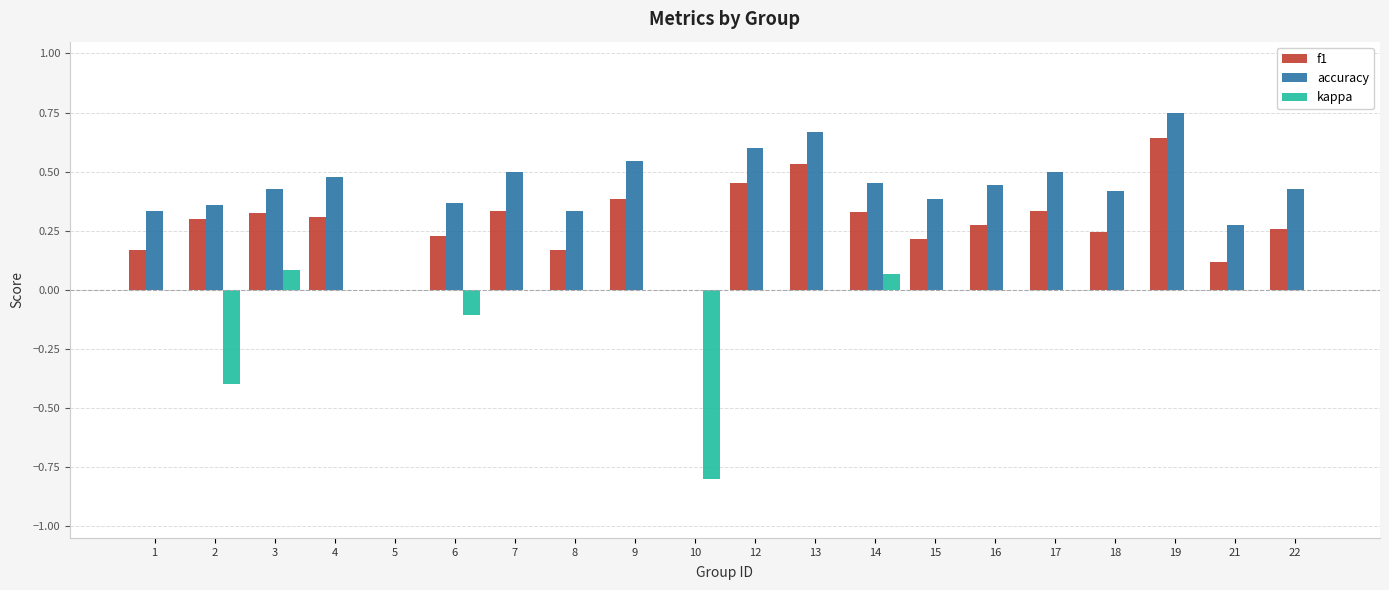

Read the kappa value at 2.

-0.4